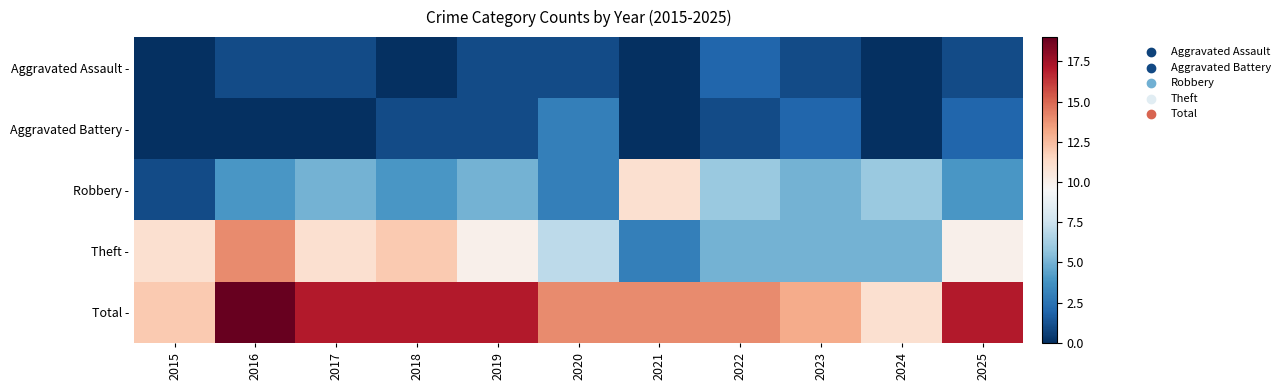

Between 2015 and 2019, which series saw the biggest shift?

Total -